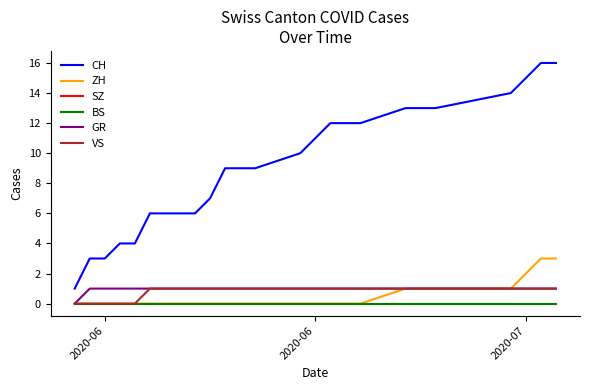

Which series has the largest total across all categories?

CH